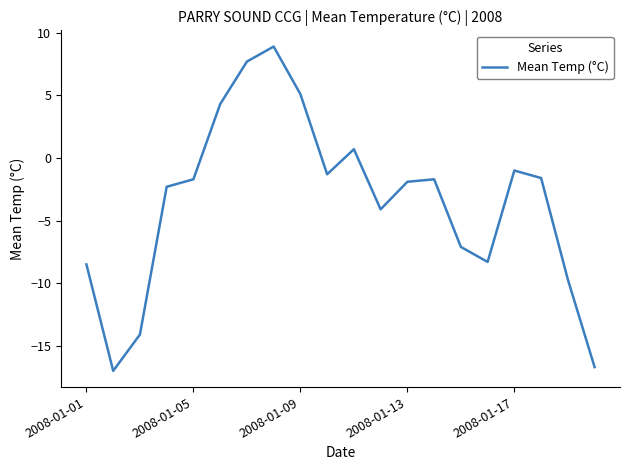

Does the chart display data point markers on the line(s)?

No